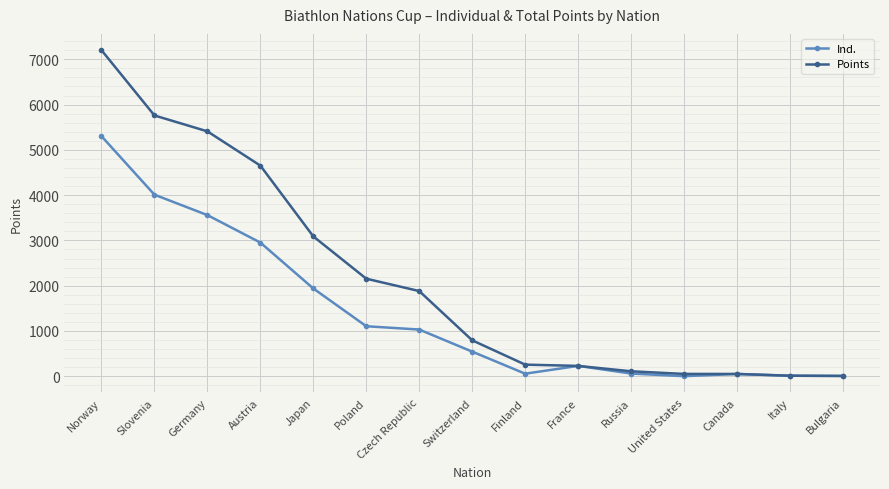

Rank the series by their maximum value, from highest to lowest.

Points, Ind.